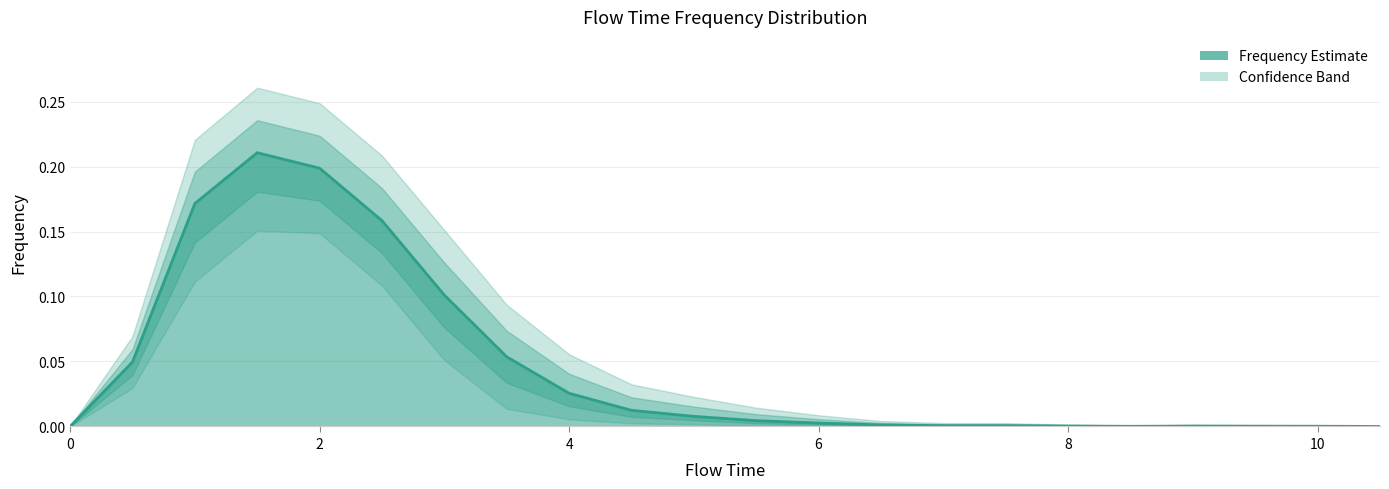

True or false: frequency and lower_band cross at least once.

False